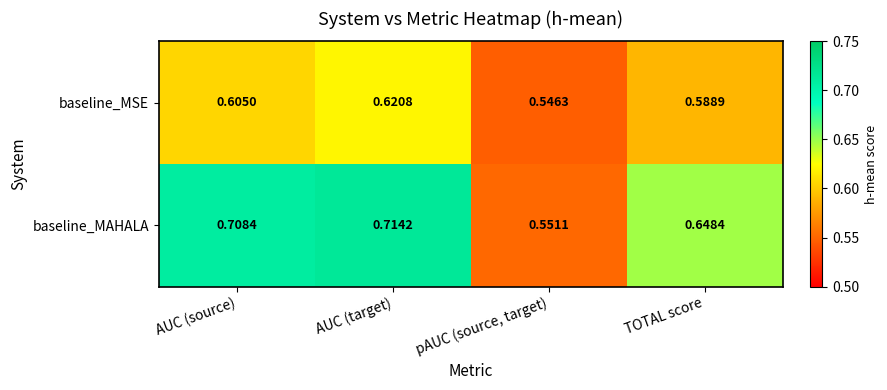

Rank the series at AUC (source) from lowest to highest value.

baseline_MSE, baseline_MAHALA